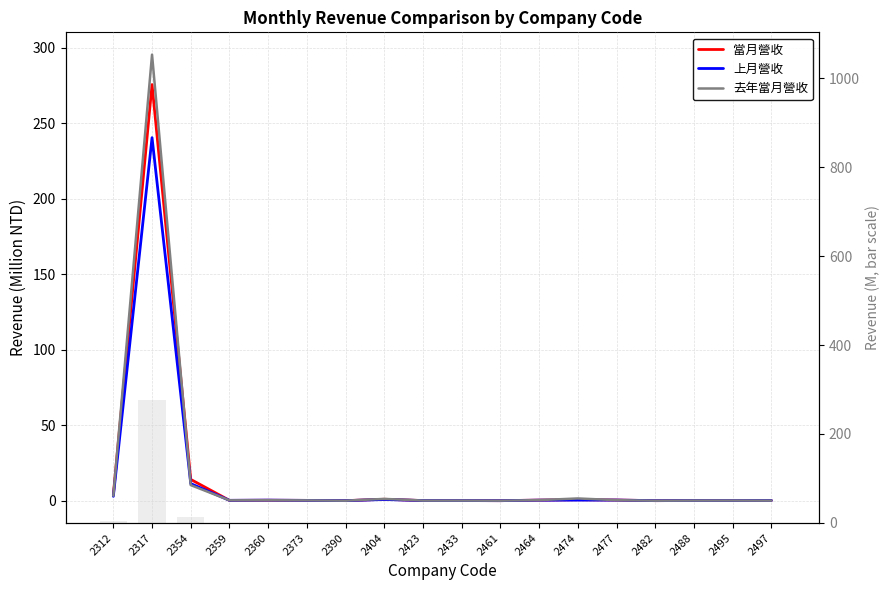

Is it true that 去年當月營收 equals 0.2 at 2373?

True